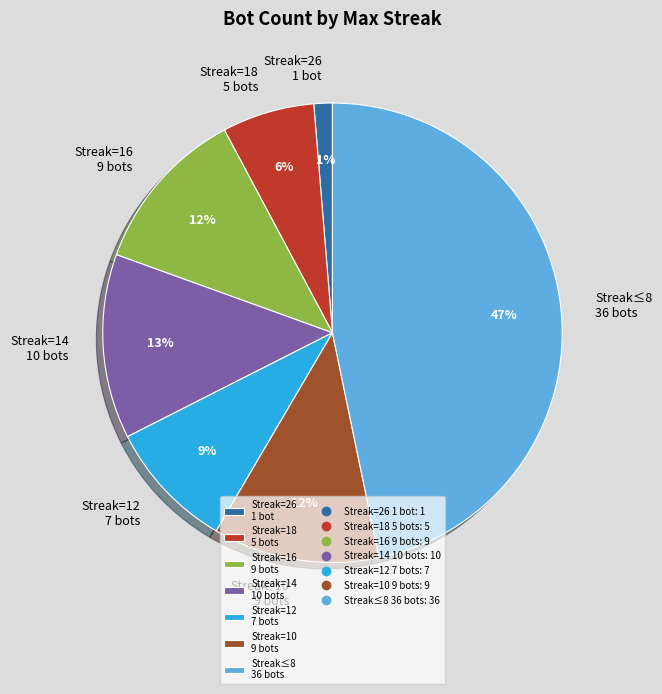

Count the number of slices in the pie.

7